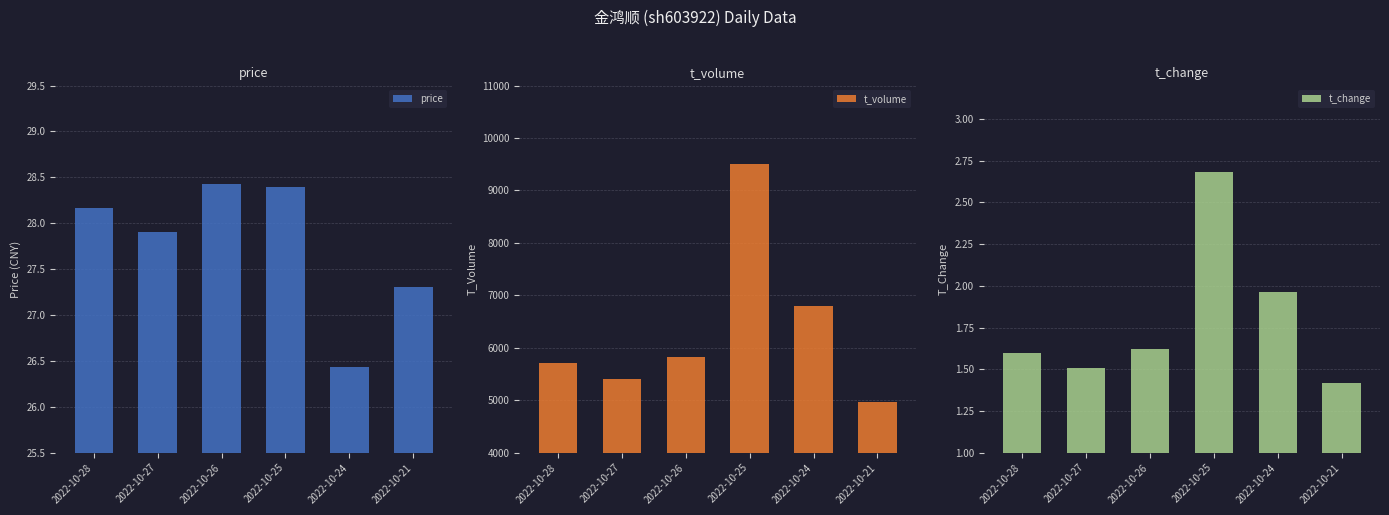

Reading right to left, what are all the values shown in this chart?

price: 2022-10-21=27.3	2022-10-24=26.4	2022-10-25=28.4	2022-10-26=28.4	2022-10-27=27.9	2022-10-28=28.2
t_volume: 2022-10-21=4964.0	2022-10-24=6795.0	2022-10-25=9499.0	2022-10-26=5832.0	2022-10-27=5406.0	2022-10-28=5710.0
t_change: 2022-10-21=1.4	2022-10-24=2.0	2022-10-25=2.7	2022-10-26=1.6	2022-10-27=1.5	2022-10-28=1.6